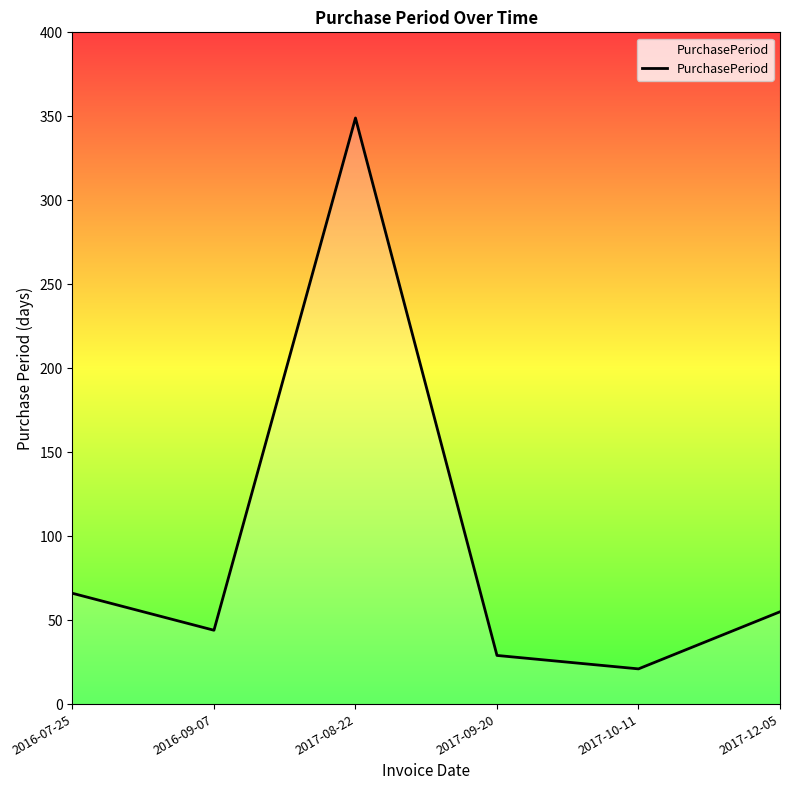

At which category does the data reach its first local peak?

2017-08-22